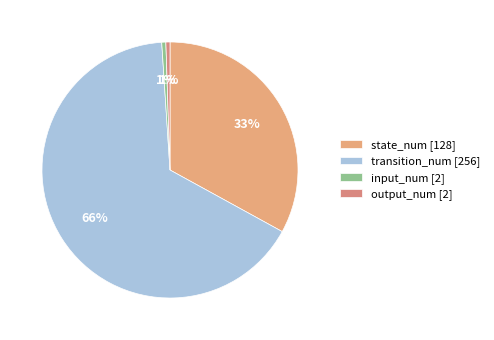

Is it true that state_num is 27% of the pie?

False